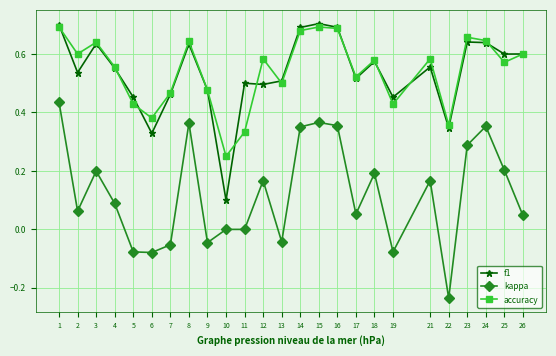

Does the chart have visible grid lines?

Yes